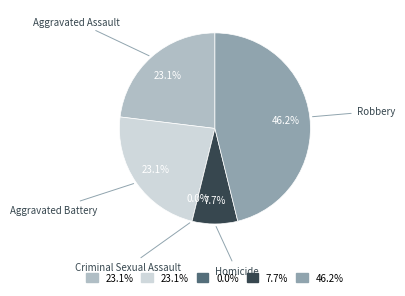

Which slice is the largest?

Robbery